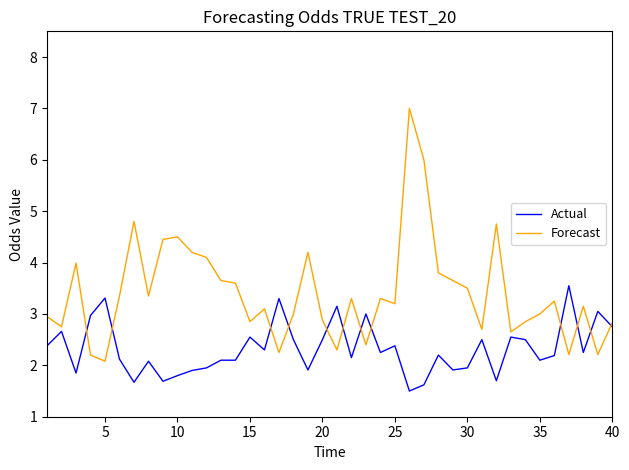

What is the smallest value displayed?

1.5